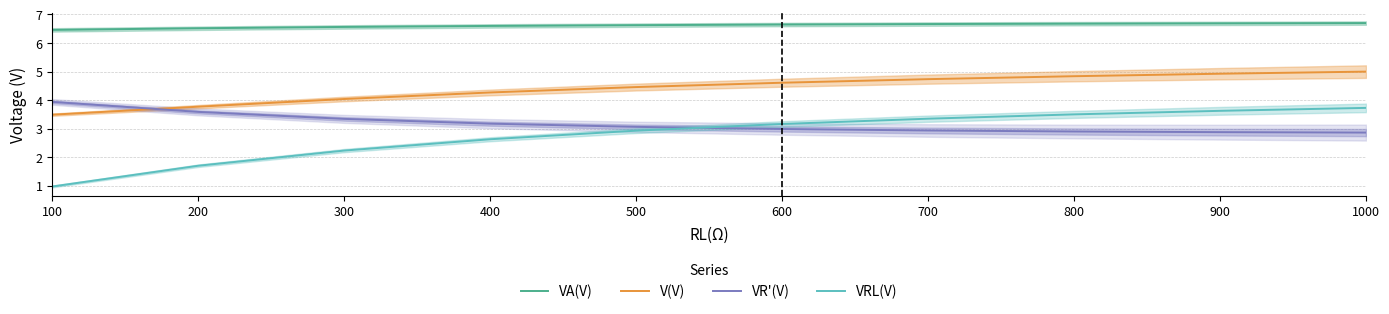

What is the minimum value shown in the chart?

1.0